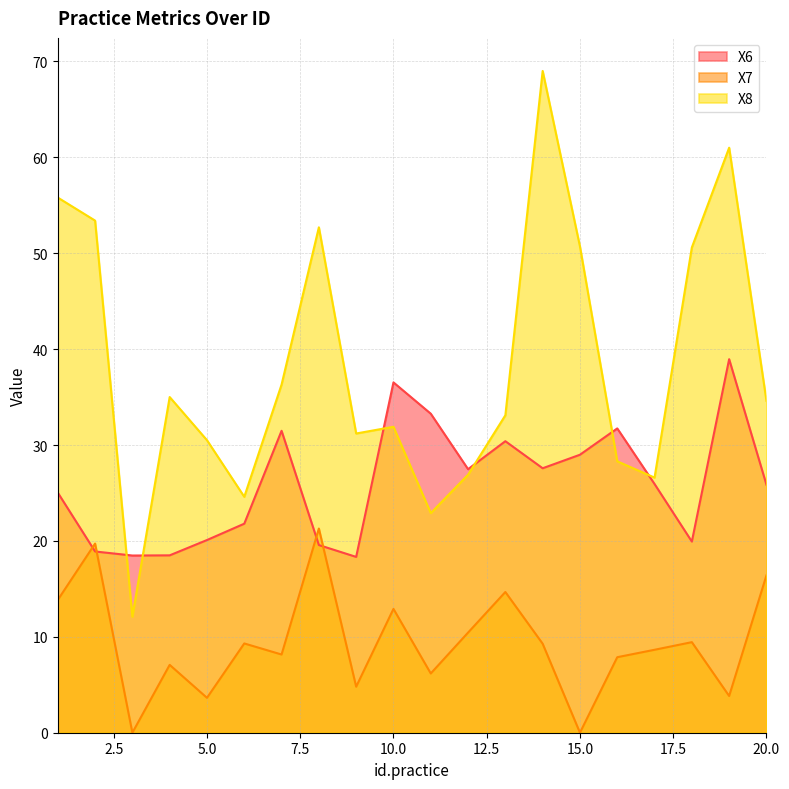

Reading left to right, transcribe all the data shown in this chart.

X6: 25.0	18.9	18.5	18.5	20.1	21.8	31.5	19.6	18.3	36.5	33.3	27.5	30.4	27.6	29.0	31.7	25.9	19.9	38.9	25.9
X7: 13.8	19.7	0.0	7.1	3.6	9.3	8.2	21.3	4.8	12.9	6.2	10.4	14.7	9.3	0.0	7.9	8.6	9.4	3.8	16.4
X8: 55.8	53.4	12.1	35.0	30.5	24.6	36.3	52.7	31.2	31.9	22.9	26.9	33.1	69.0	50.7	28.3	26.6	50.6	61.0	34.6